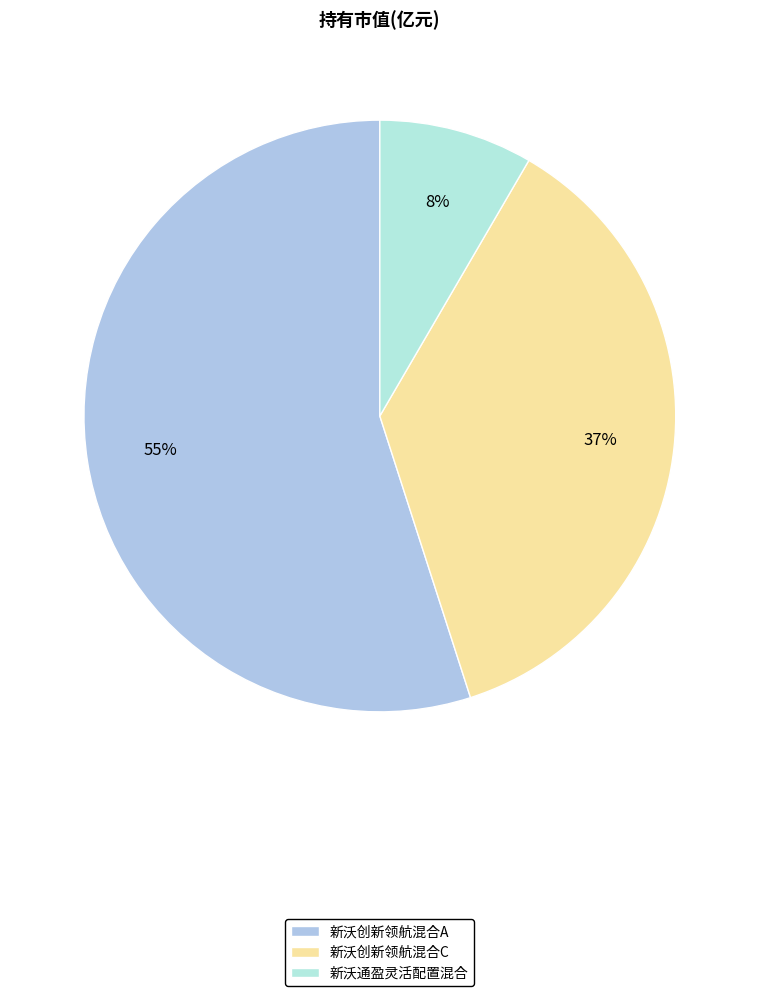

What percentage is the 新沃创新领航混合A slice, to the nearest percent?

55%